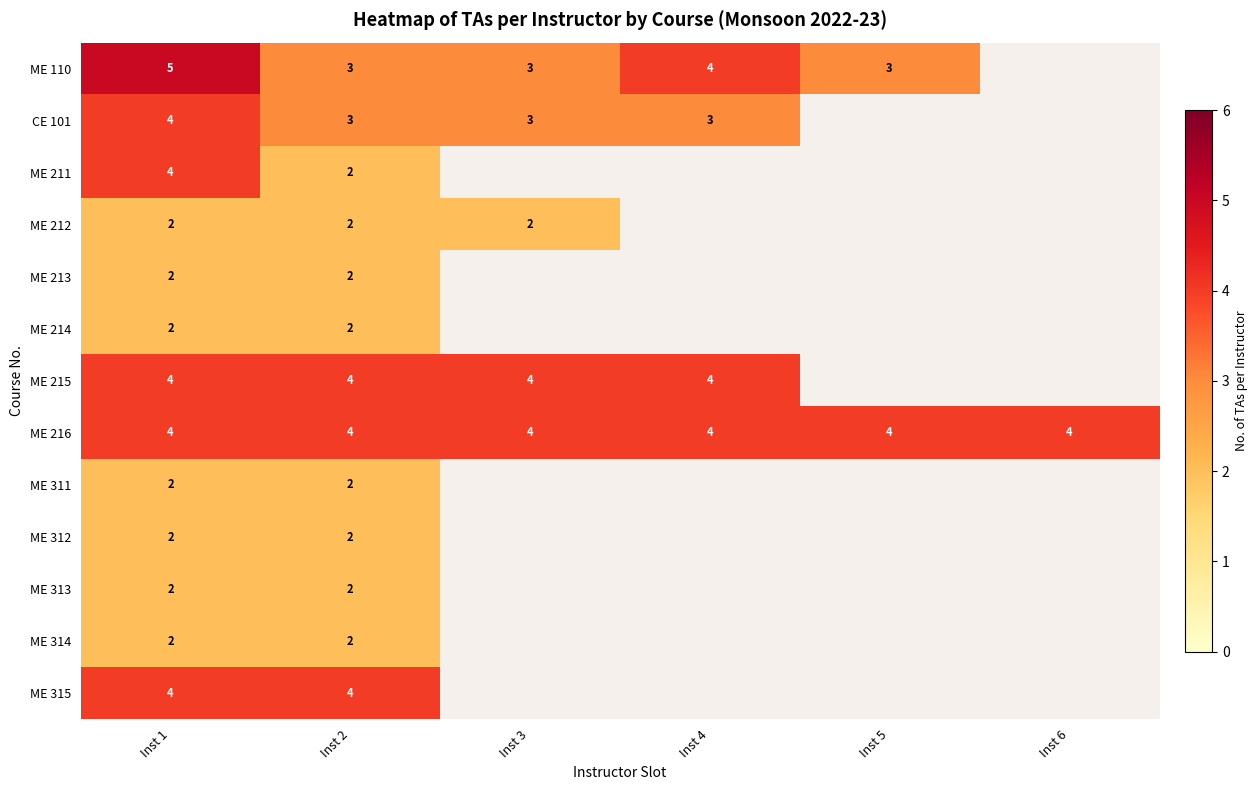

What is the approximate value of ME 216 at Inst 4?

4